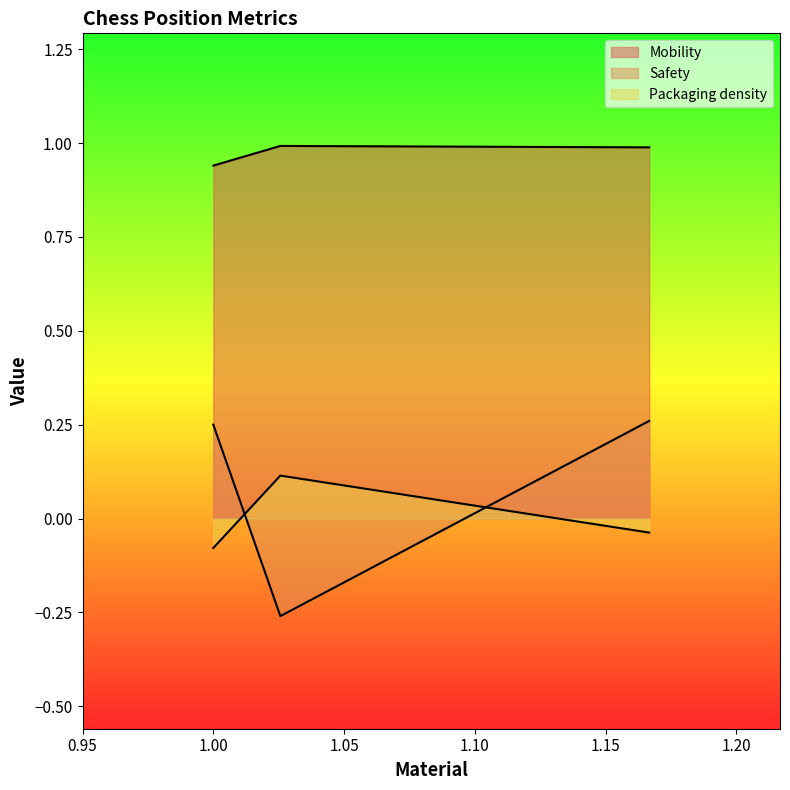

What is the total value across all series at 1.1666666?

1.2